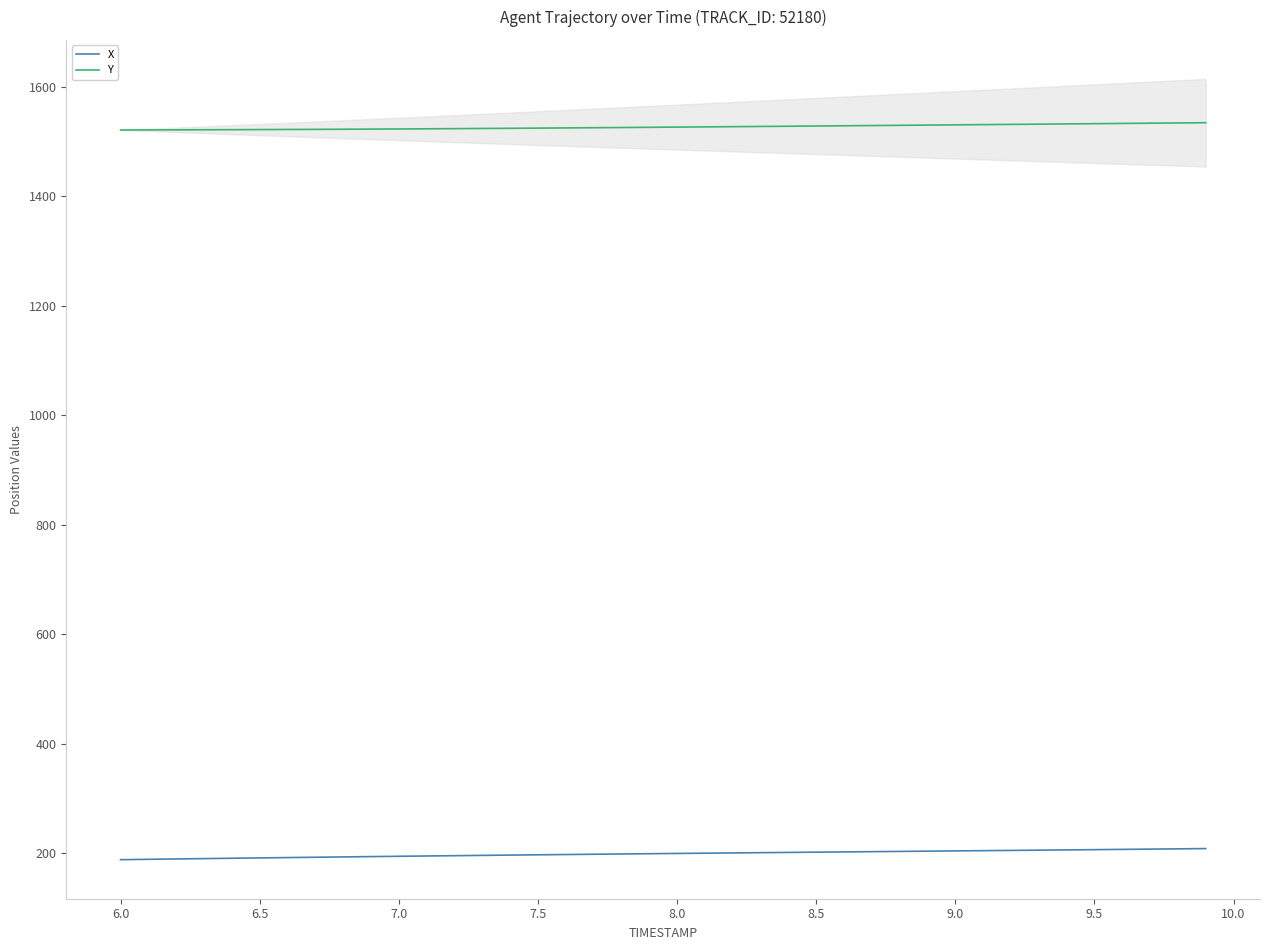

At how many categories does at least one series exceed 1510?

40